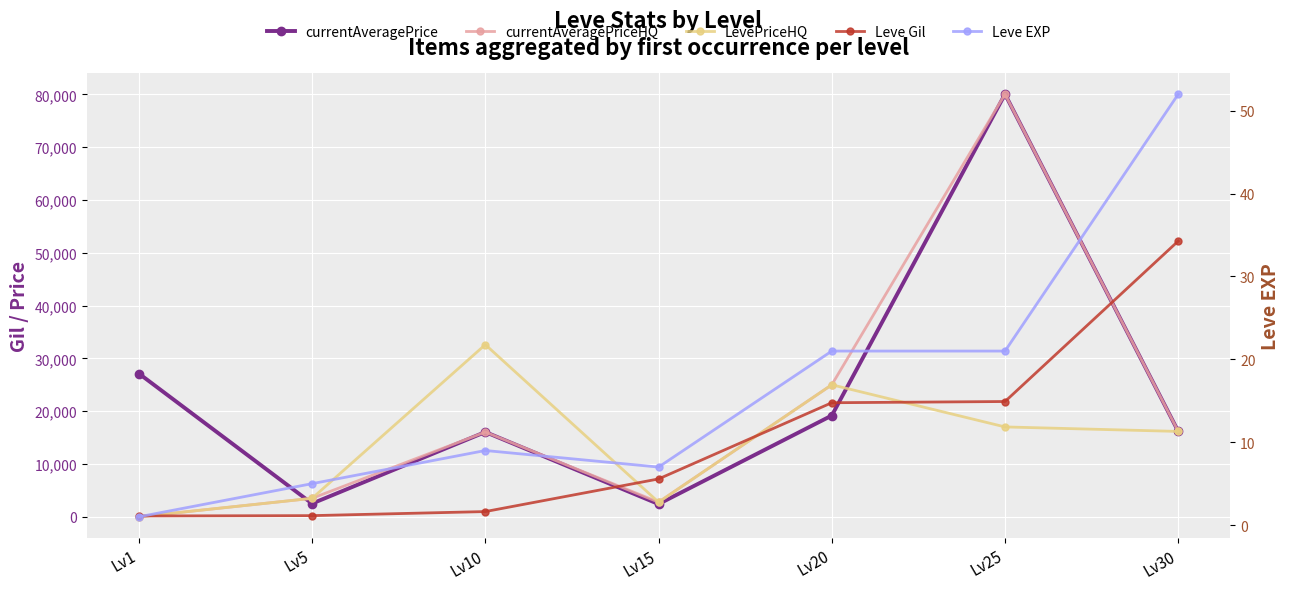

What is the total value across all series at Lv25?

198927.5